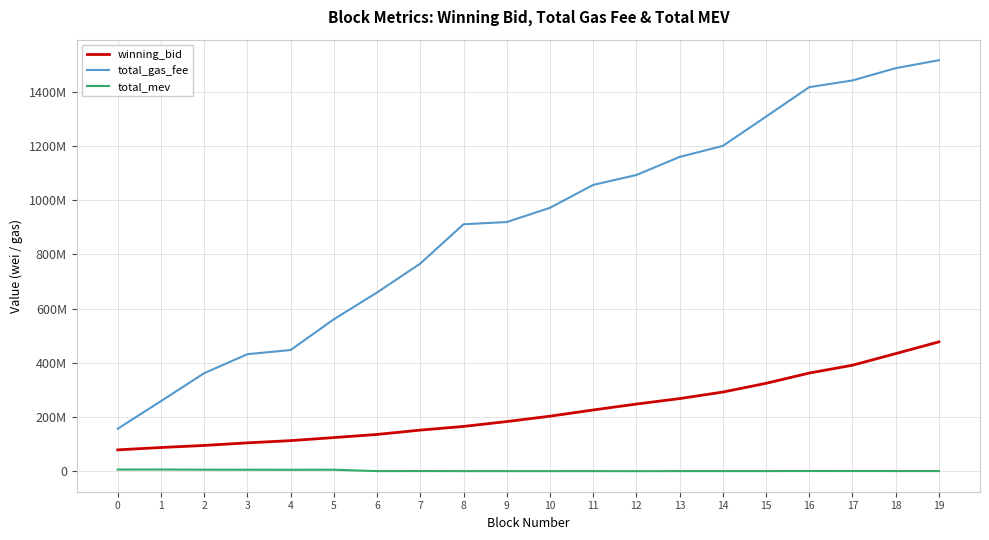

How many interior local peaks does the total_mev series have?

5